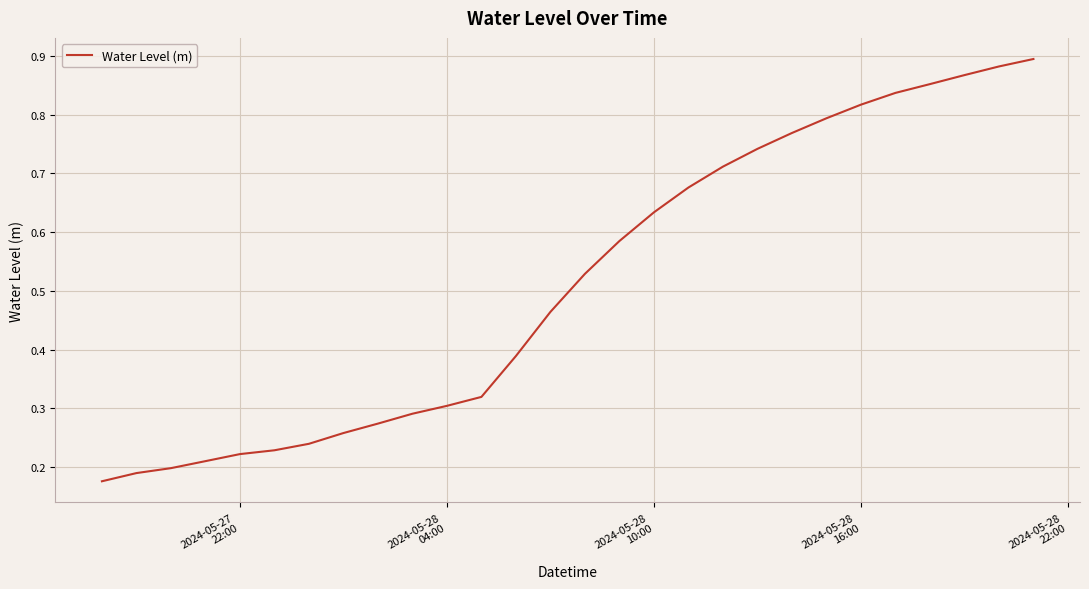

What is the greatest value displayed?

0.9